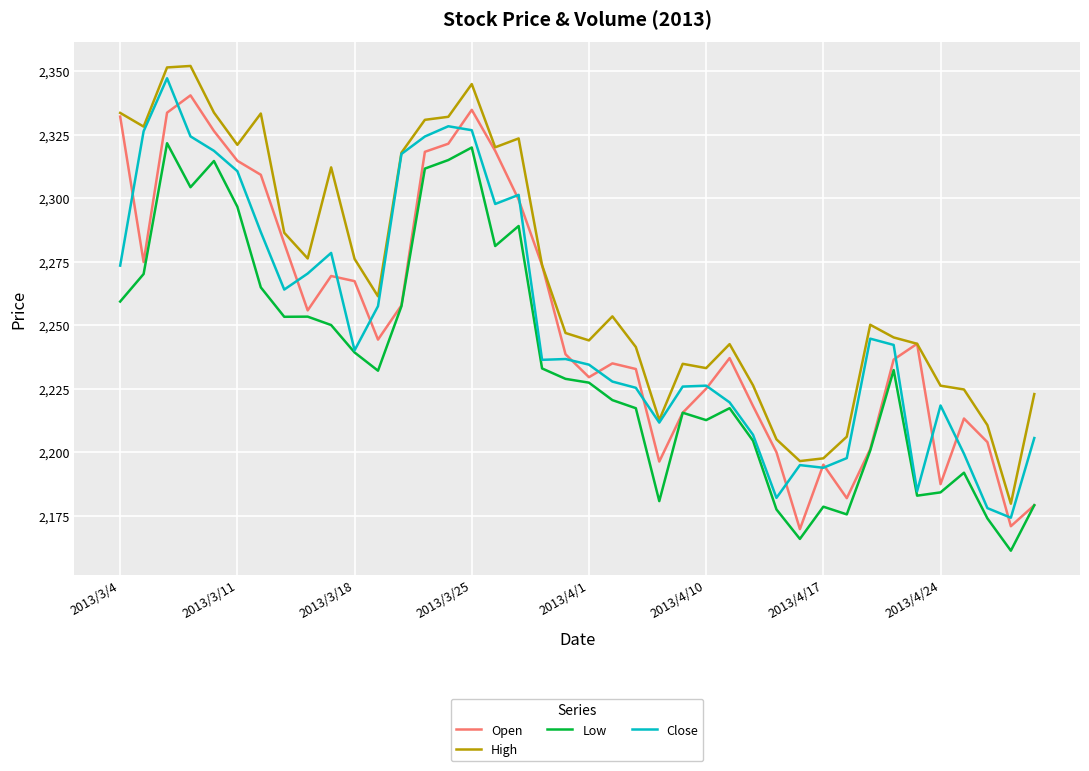

What is the maximum value shown in the chart?

2352.0